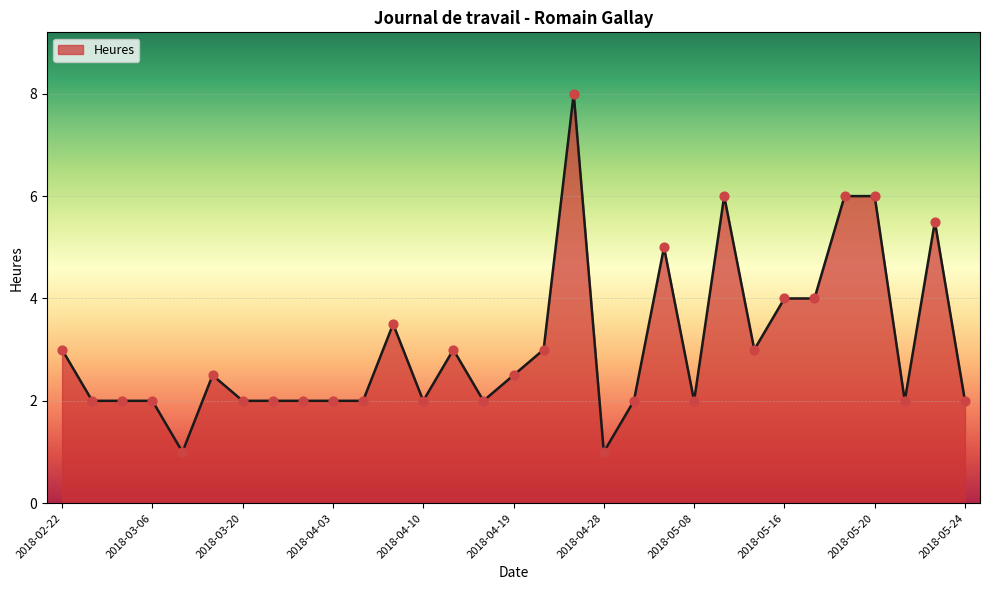

What is the difference between the maximum and minimum values?

7.0